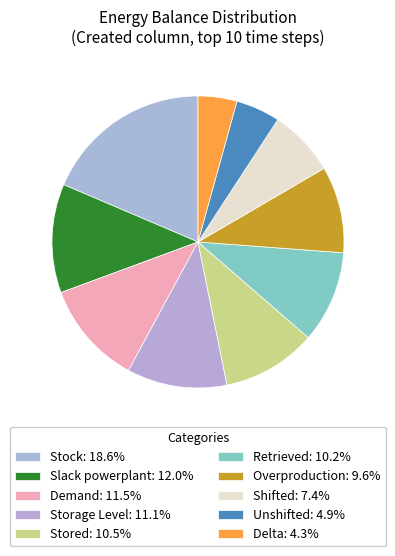

To the nearest percent, what is the average slice percentage?

10%